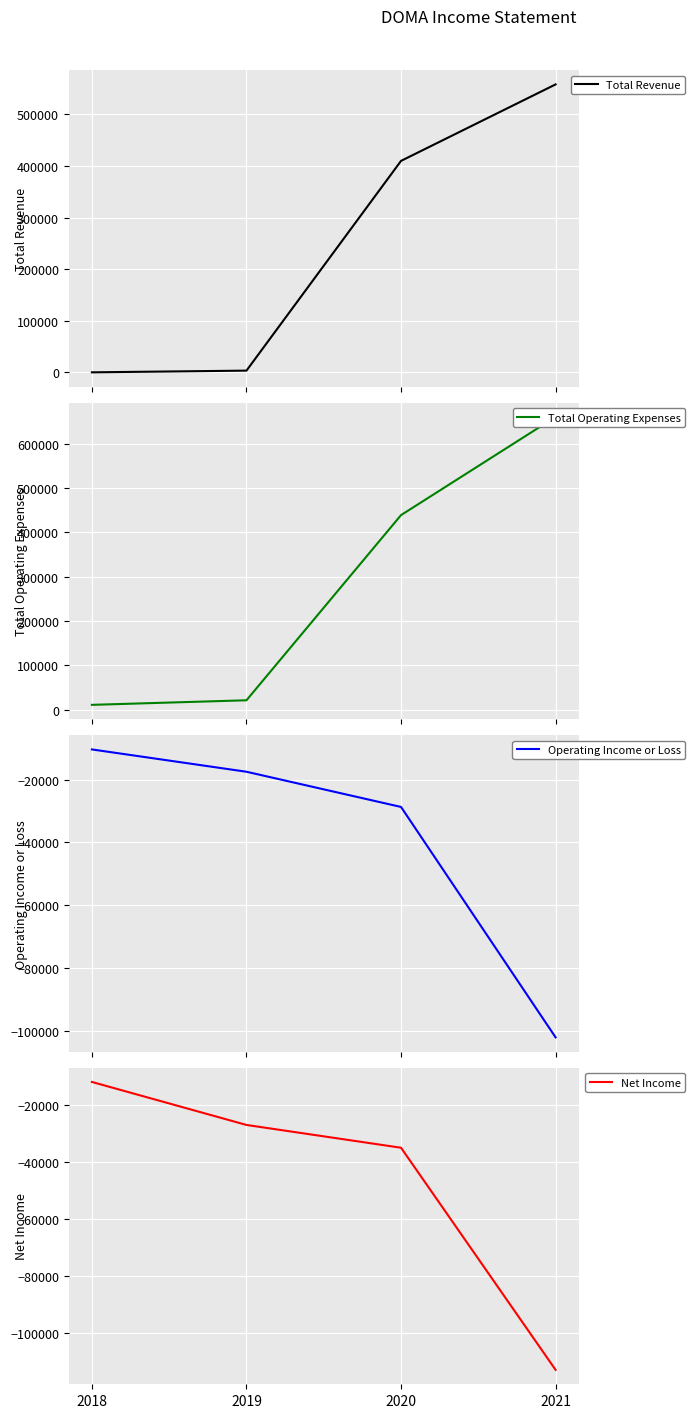

At which label does Net Income reach its minimum?

2021